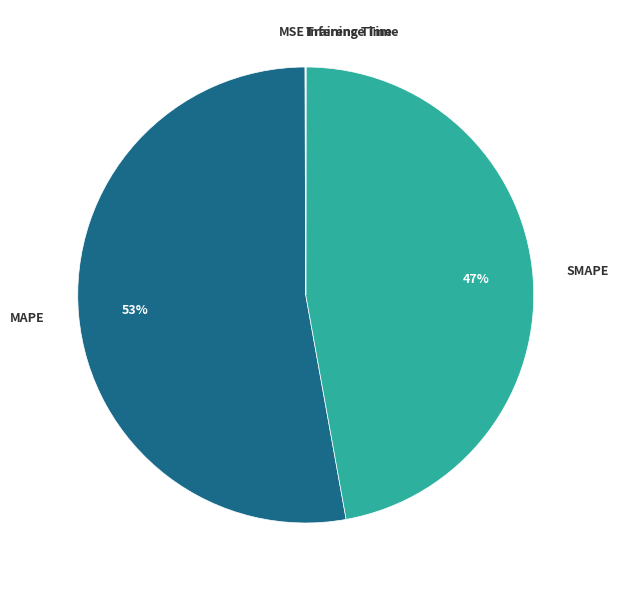

To the nearest percent, what percentage of the pie is MAPE?

53%